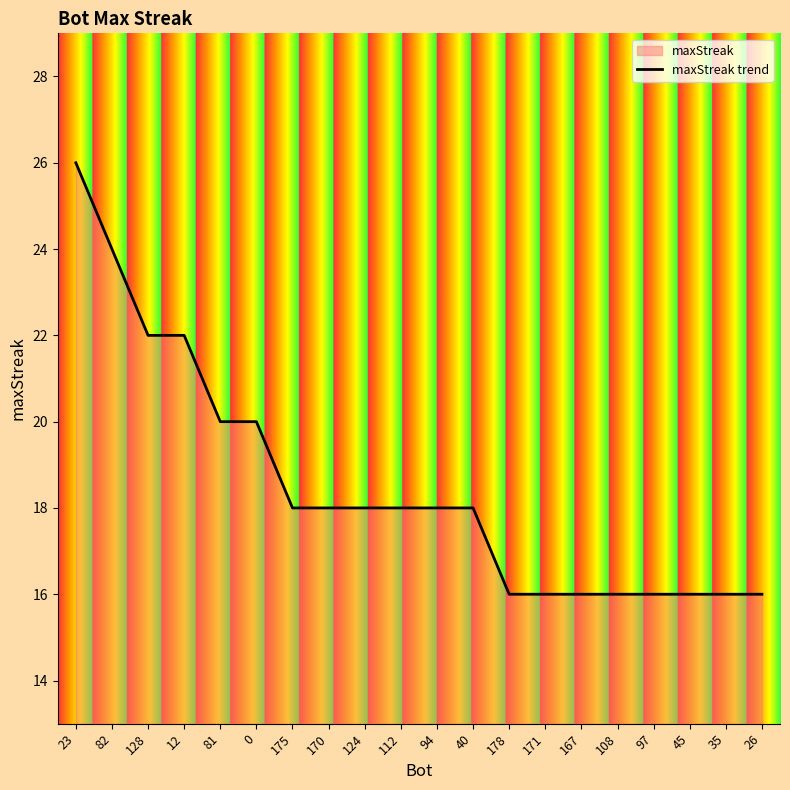

Rank the categories by value from highest to lowest.

23, 82, 128, 12, 81, 0, 175, 170, 124, 112, 94, 40, 178, 171, 167, 108, 97, 45, 35, 26